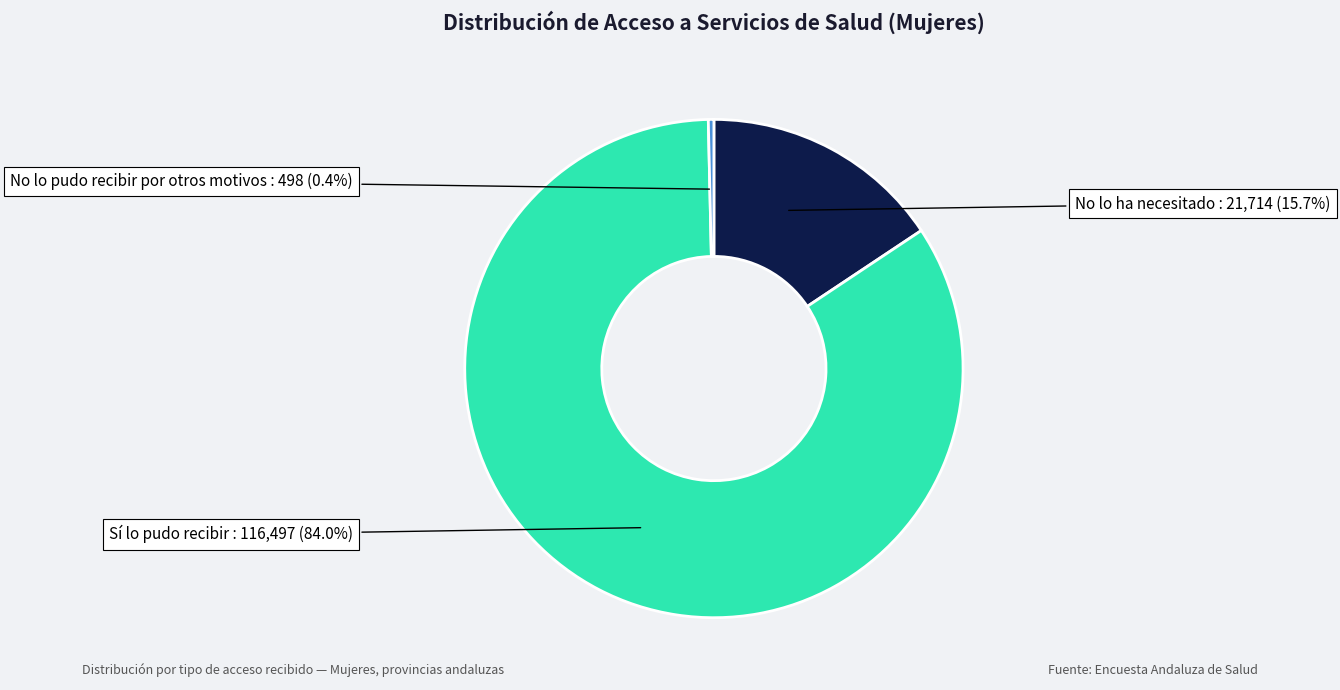

Which category has the biggest portion of the pie?

Sí lo pudo recibir